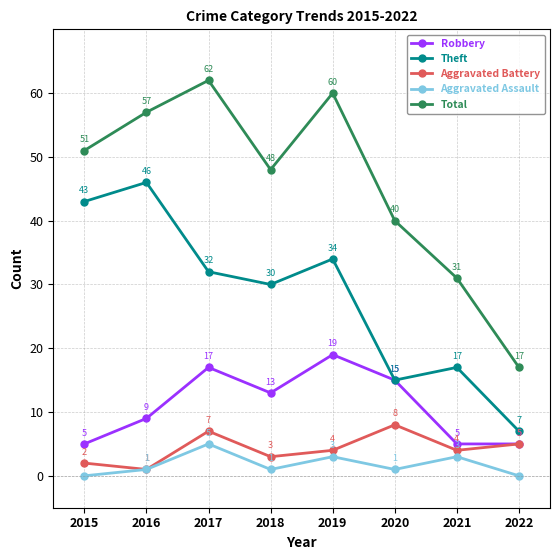

What is the difference between the second highest and minimum values in the Aggravated Battery series?

6